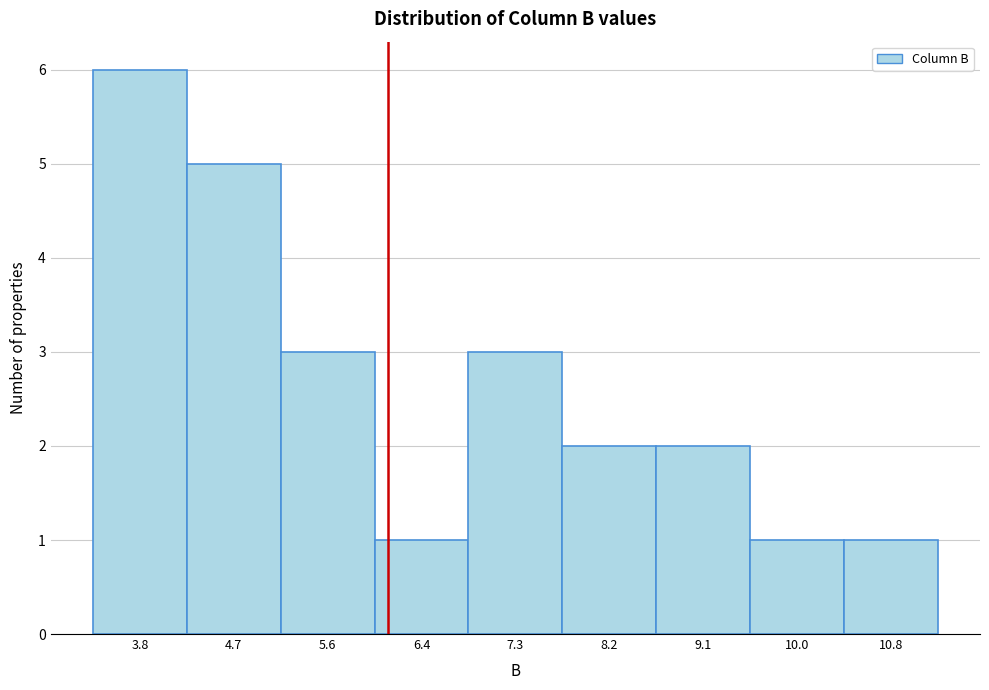

Reading left to right, transcribe all the data shown in this chart.

6	5	3	1	3	2	2	1	1